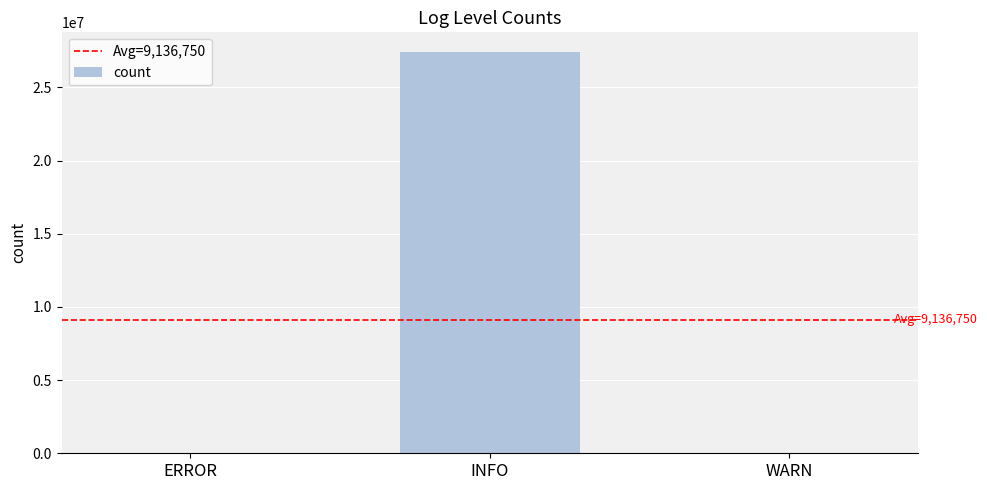

Is it true that the value at INFO is 35695831?

False